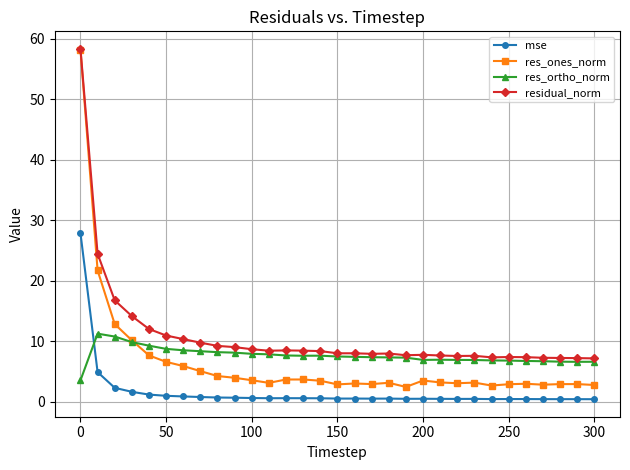

Which series has the largest range (max minus min)?

res_ones_norm